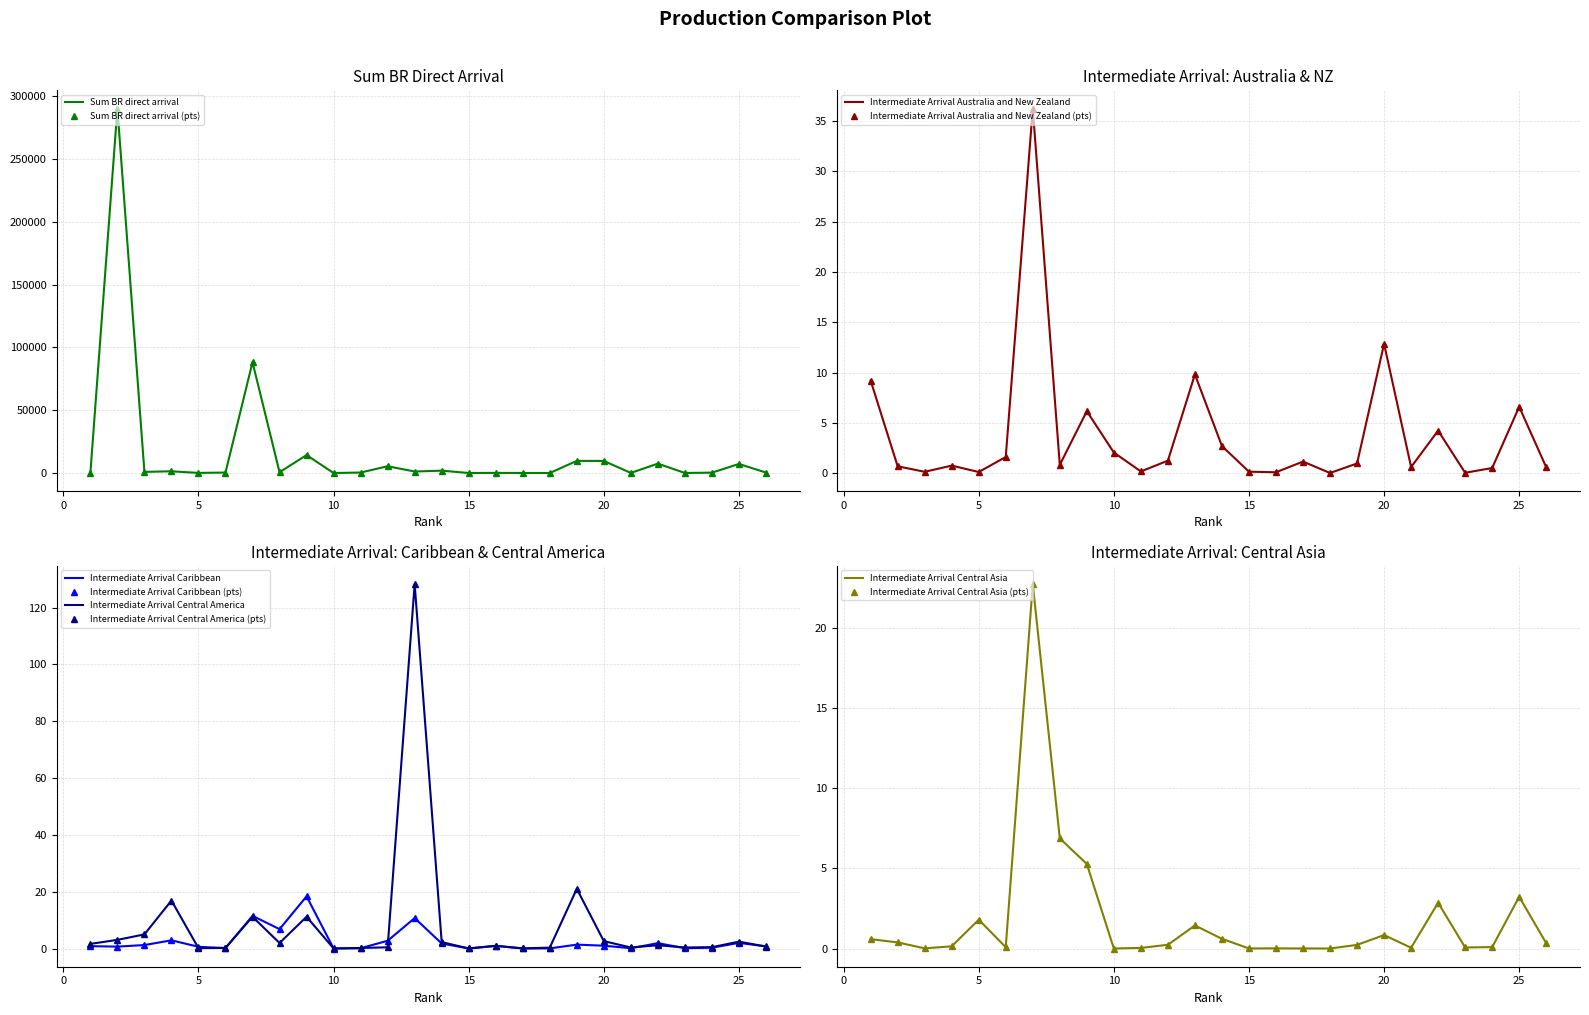

Reading right to left, transcribe all the data shown in this chart.

Sum_BR_direct_arrival: 347.7	7200.7	292.3	18.3	7472.5	53.5	9596.4	9655.8	7.2	2.3	89.5	6.8	1851.3	1182.4	5375.3	359.6	0.0	14254.7	628.1	88226.4	352.4	70.3	1363.1	884.2	290205.3	18.0
Intermediate_Arrival_Australia_and_New_Zealand: 0.6	6.6	0.5	0.0	4.2	0.6	12.9	1.0	0.0	1.1	0.1	0.1	2.7	9.8	1.2	0.2	2.0	6.2	0.8	36.2	1.6	0.1	0.7	0.1	0.7	9.2
Intermediate_Arrival_Caribbean: 0.7	2.0	0.3	0.1	1.9	0.1	1.0	1.4	0.0	0.0	0.9	0.0	1.8	10.7	2.7	0.1	0.0	18.4	6.8	11.5	0.1	0.6	2.9	1.2	0.7	0.8
Intermediate_Arrival_Central_America: 0.7	2.4	0.5	0.4	1.1	0.4	2.6	21.0	0.3	0.0	1.0	0.0	2.3	128.3	0.4	0.2	0.0	11.2	1.9	11.2	0.2	0.1	16.9	5.0	3.0	1.6
Intermediate_Arrival_Central_Asia: 0.3	3.2	0.1	0.1	2.9	0.0	0.8	0.2	0.0	0.0	0.0	0.0	0.6	1.4	0.2	0.0	0.0	5.3	6.9	22.7	0.1	1.8	0.1	0.0	0.4	0.6